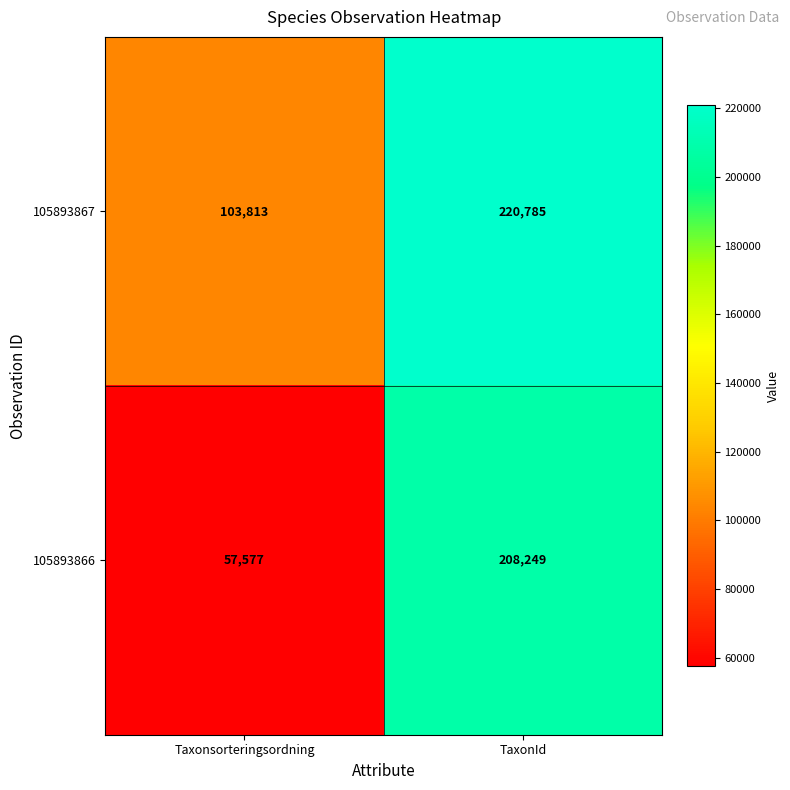

True or false: 105893867 has a value of 141288 at Taxonsorteringsordning.

False